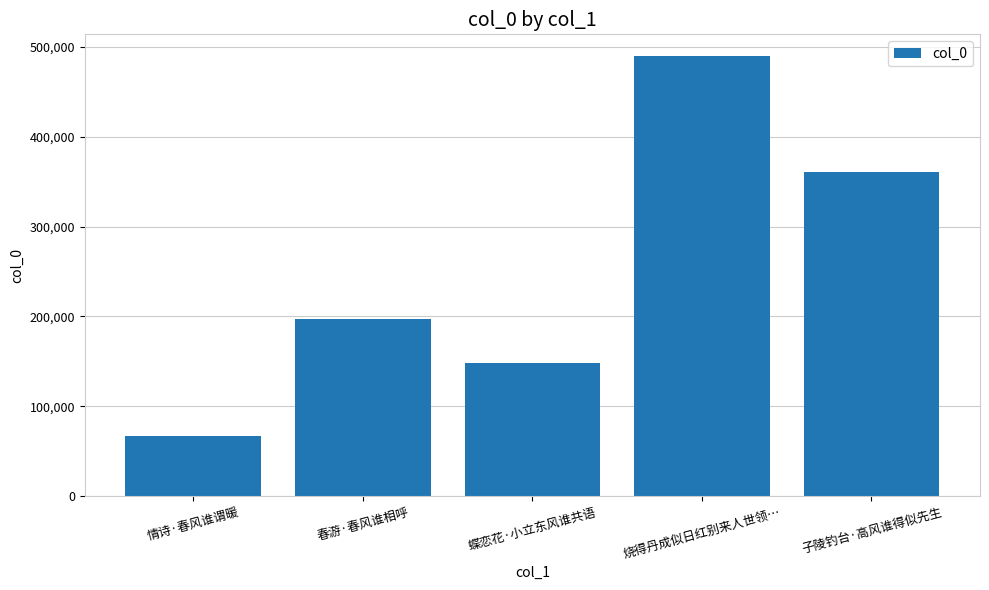

What is the difference between the maximum and minimum values?

423001